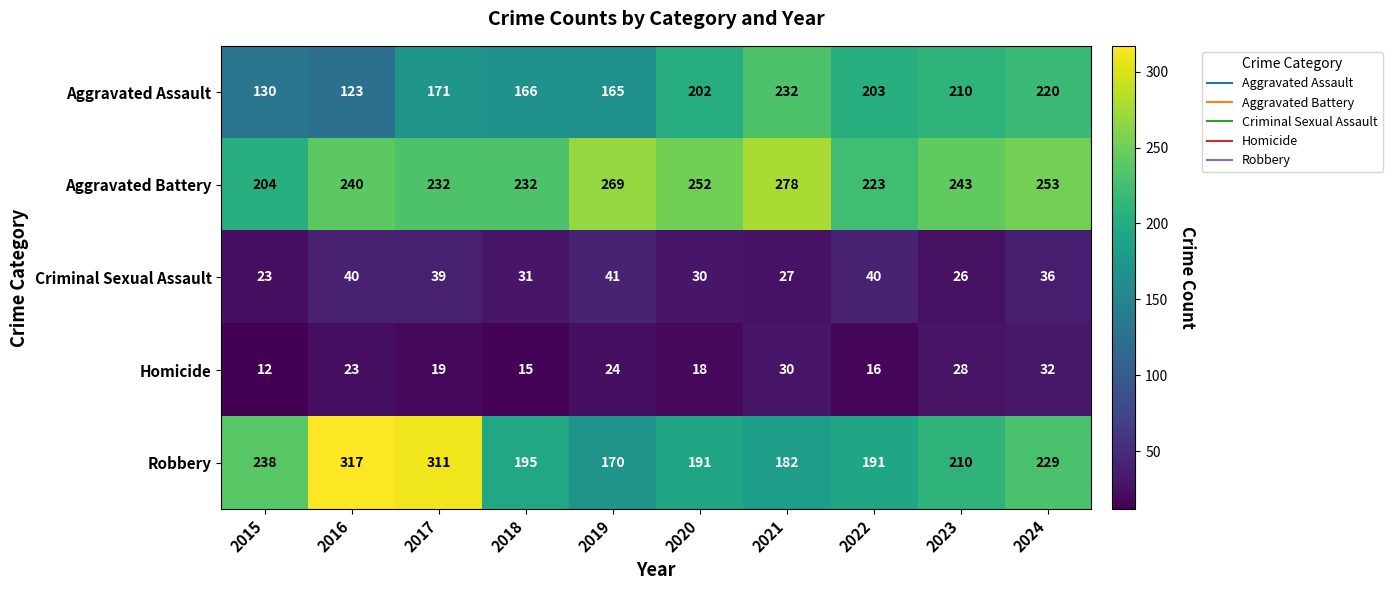

Which series has the largest total across all categories?

Aggravated Battery